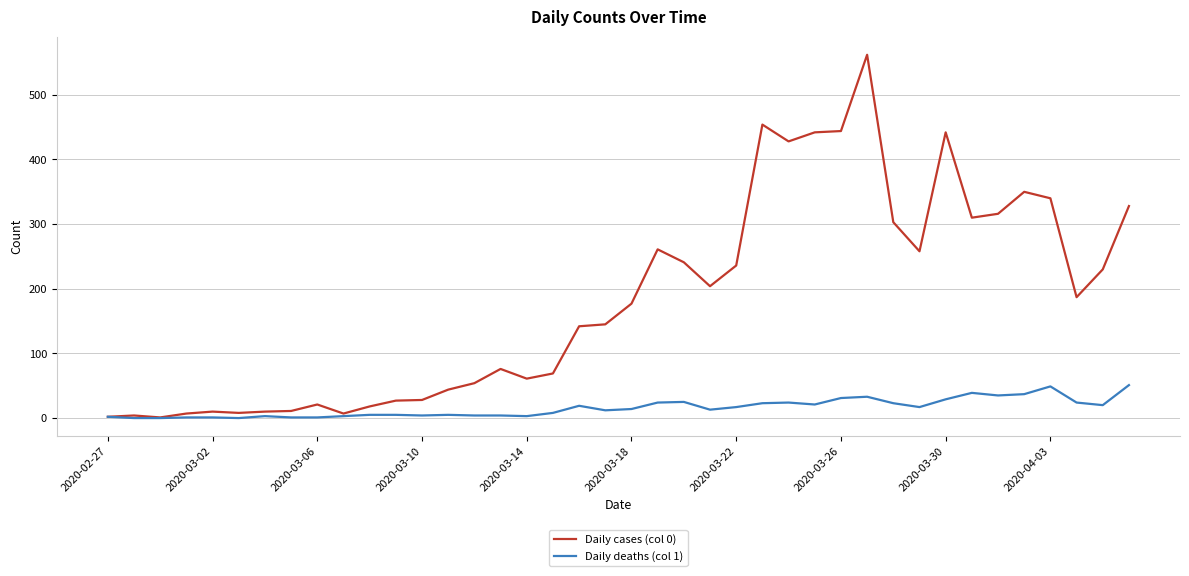

Which series has the largest range (max minus min)?

Daily cases (col 0)